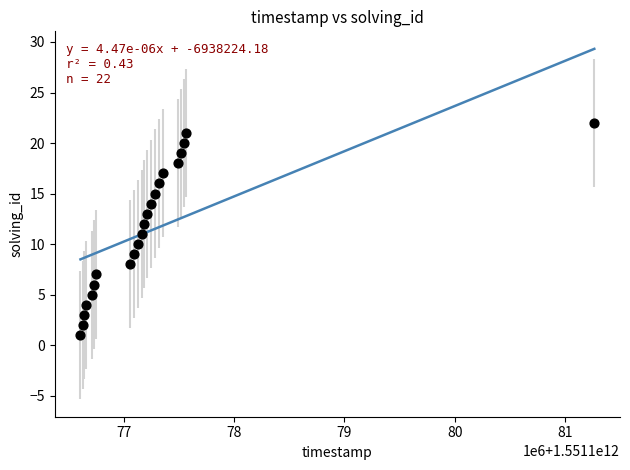

What is the range of X values (max minus min)?

4656127